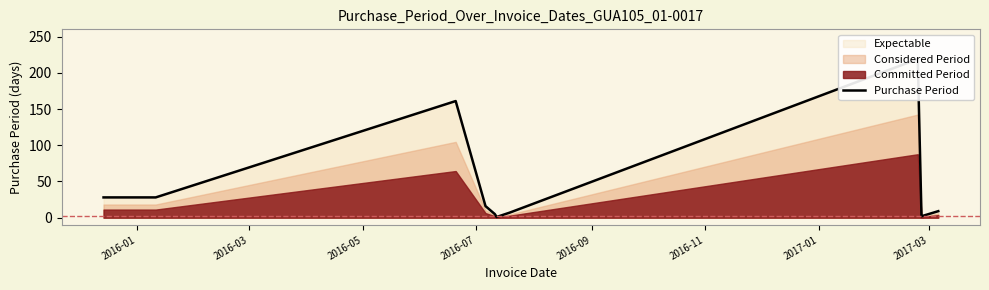

Does the chart have visible grid lines?

No